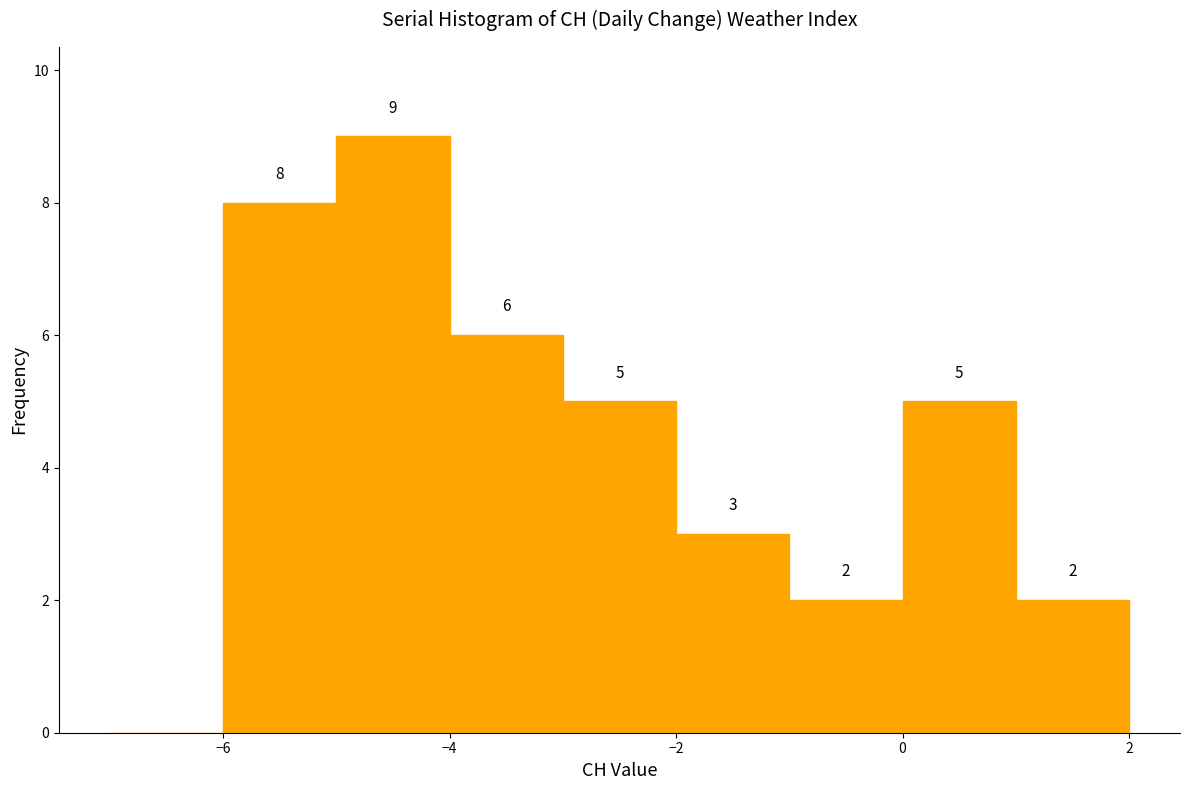

Which range on the x-axis has the tallest bar?

-5 to -4